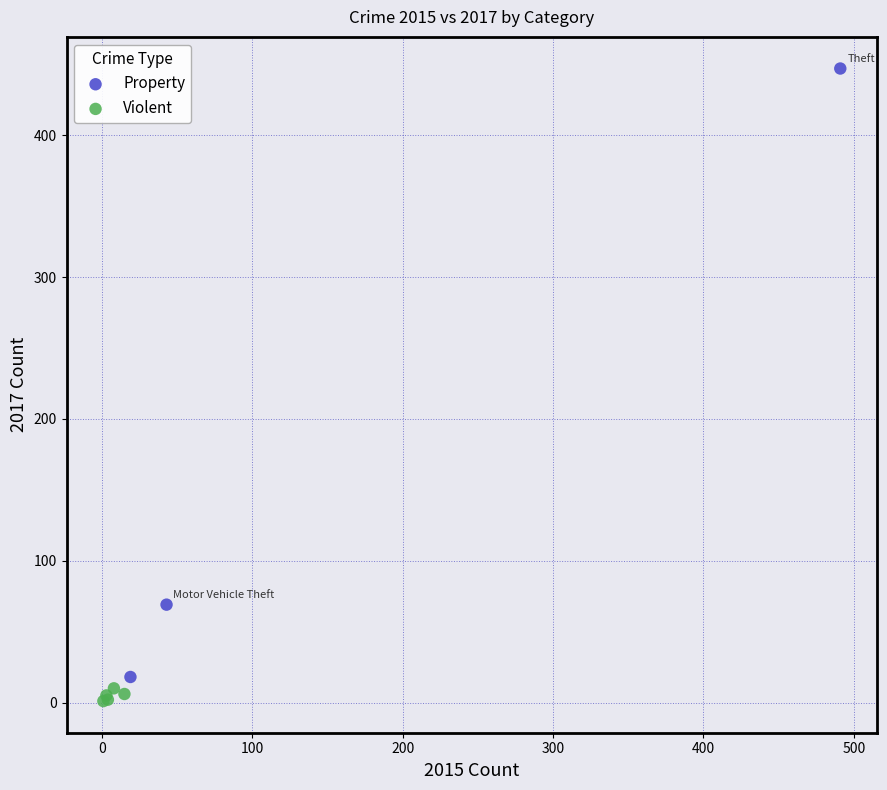

Which series contains the highest Y value?

Property